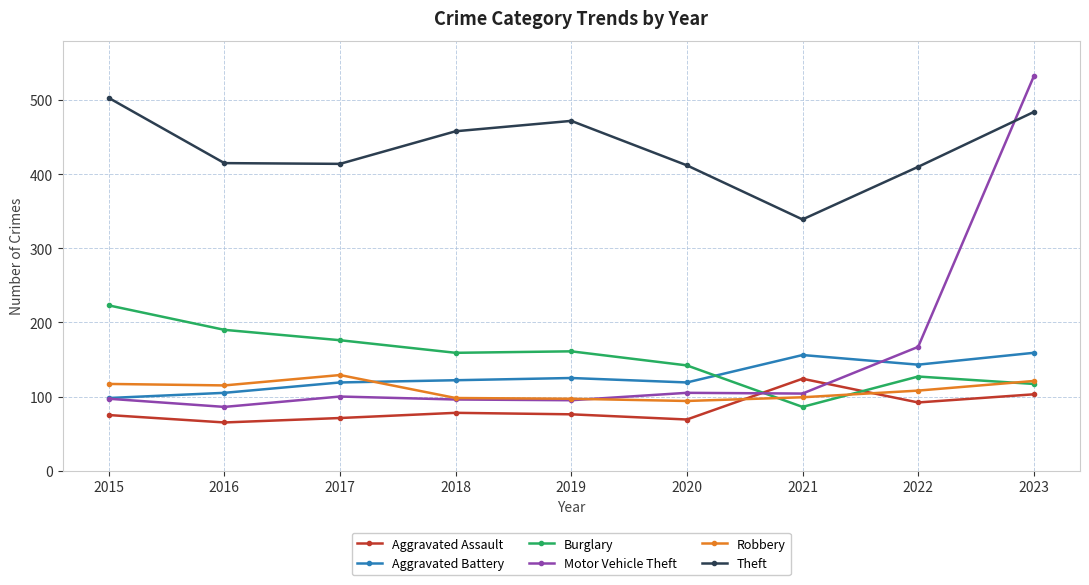

What is the value of the Motor Vehicle Theft point at the 7th from the left?

104